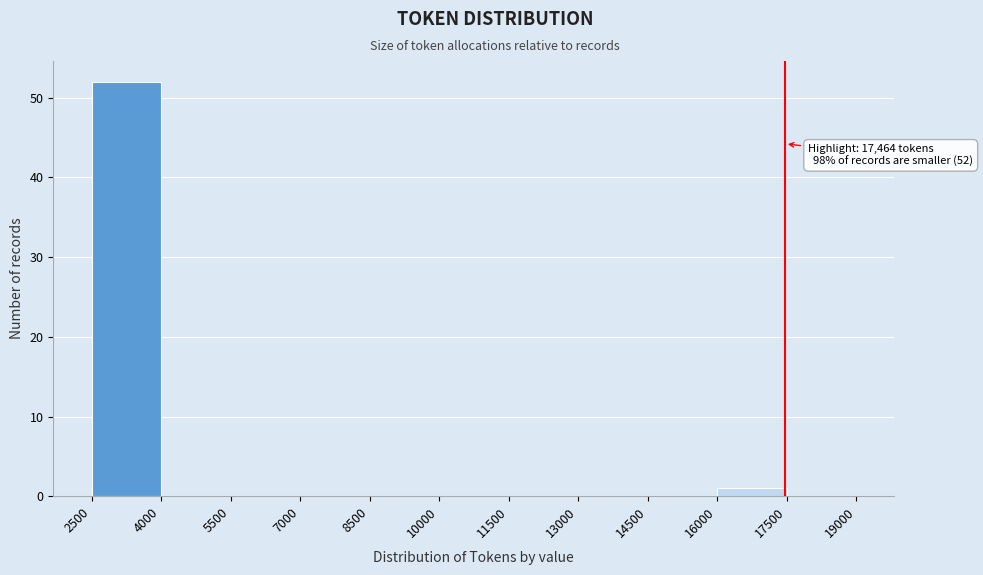

Over which range of the x-axis is the bar tallest?

2500 to 4000